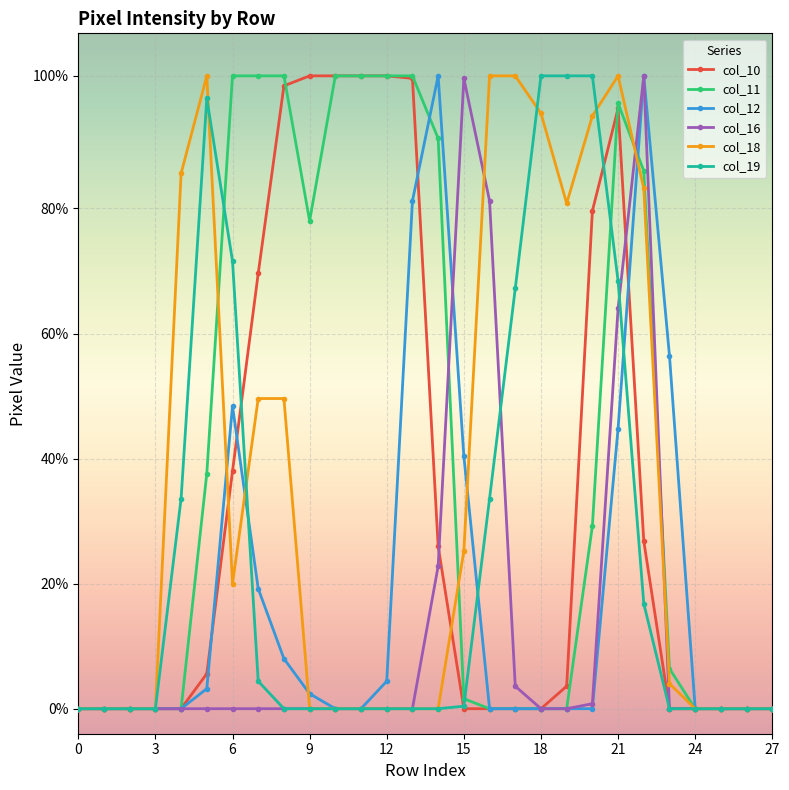

Is this an area chart (filled region under the line)?

No